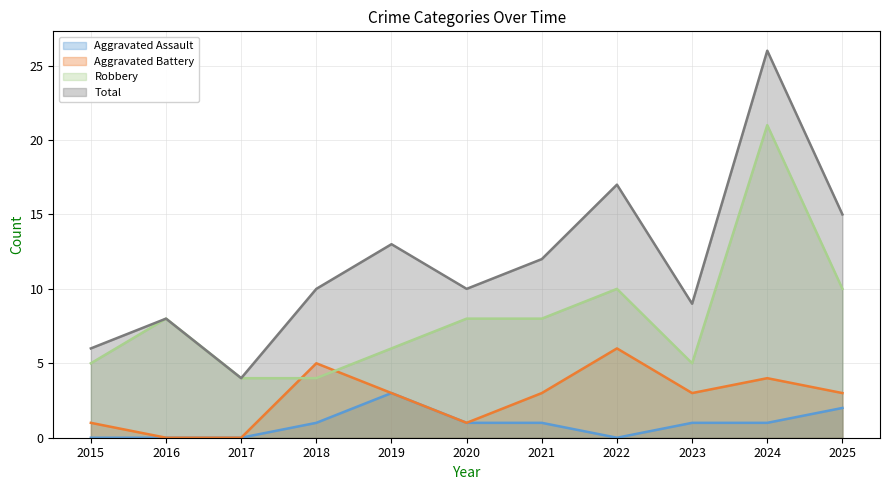

At which category is the sum across all series the highest?

2024